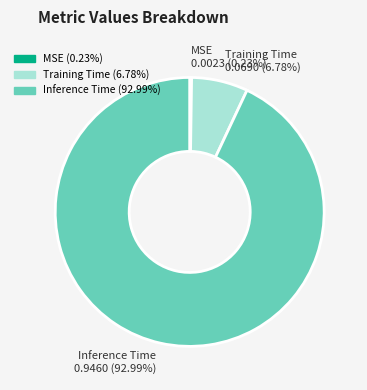

What is the total percentage of Training Time and Inference Time?

99.8%